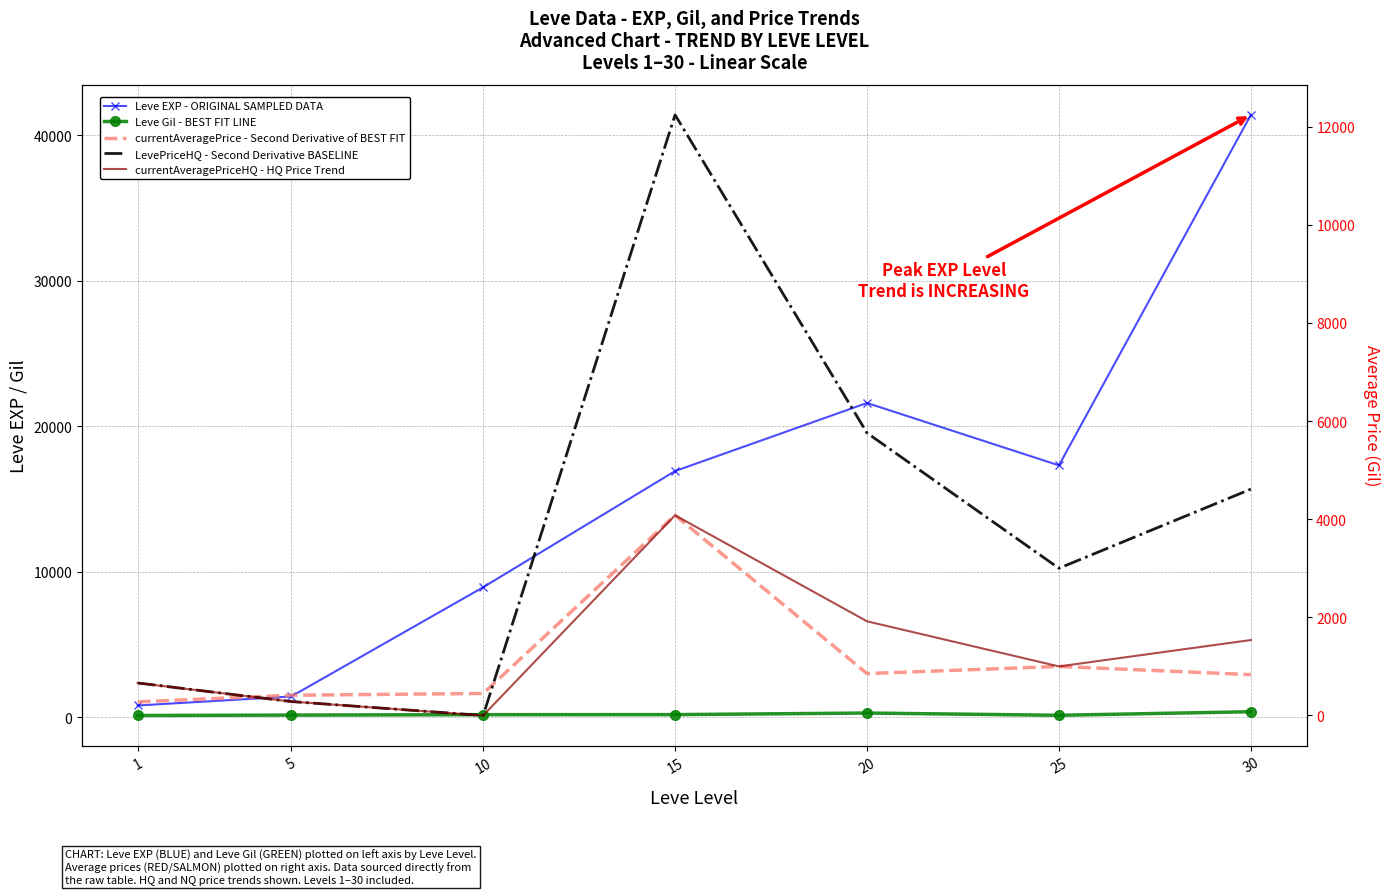

Reading left to right, what are all the values shown in this chart?

Leve EXP - ORIGINAL SAMPLED DATA: 800.0	1420.0	8930.0	16920.0	21600.0	17310.0	41410.0
Leve Gil - BEST FIT LINE: 113.0	140.0	169.0	172.0	281.0	126.0	372.0
currentAveragePrice - Second Derivative of BEST FIT: 276.8	413.0	448.9	4080.0	853.9	1000.0	832.2
LevePriceHQ - Second Derivative BASELINE: 662.4	284.0	0.0	12240.0	5758.0	3000.0	4612.7
currentAveragePriceHQ - HQ Price Trend: 662.4	284.0	0.0	4080.0	1919.3	1000.0	1537.6